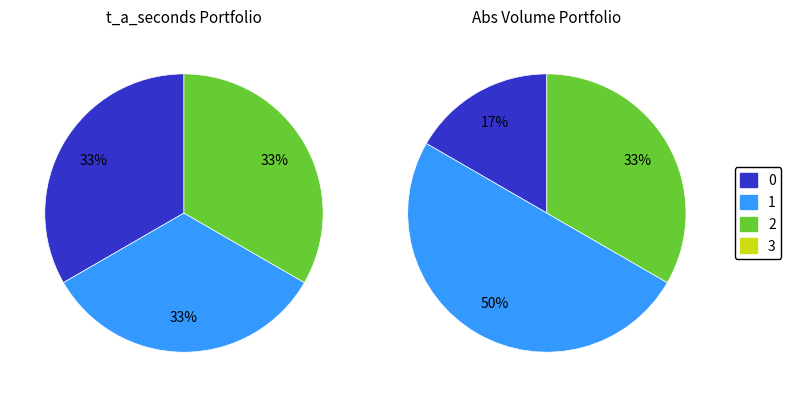

To the nearest percent, what is the difference between the 3 and 1 slice percentages?

33%